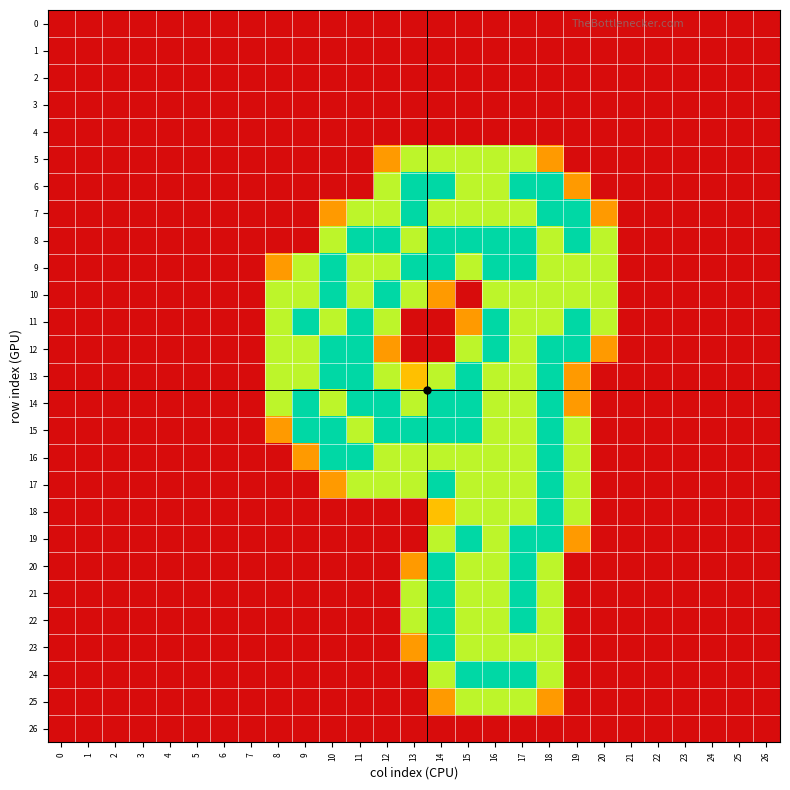

Rank the series at 12 from highest to lowest value.

8, 10, 14, 15, 6, 7, 9, 11, 13, 16, 17, 5, 12, 0, 1, 2, 3, 4, 18, 19, 20, 21, 22, 23, 24, 25, 26